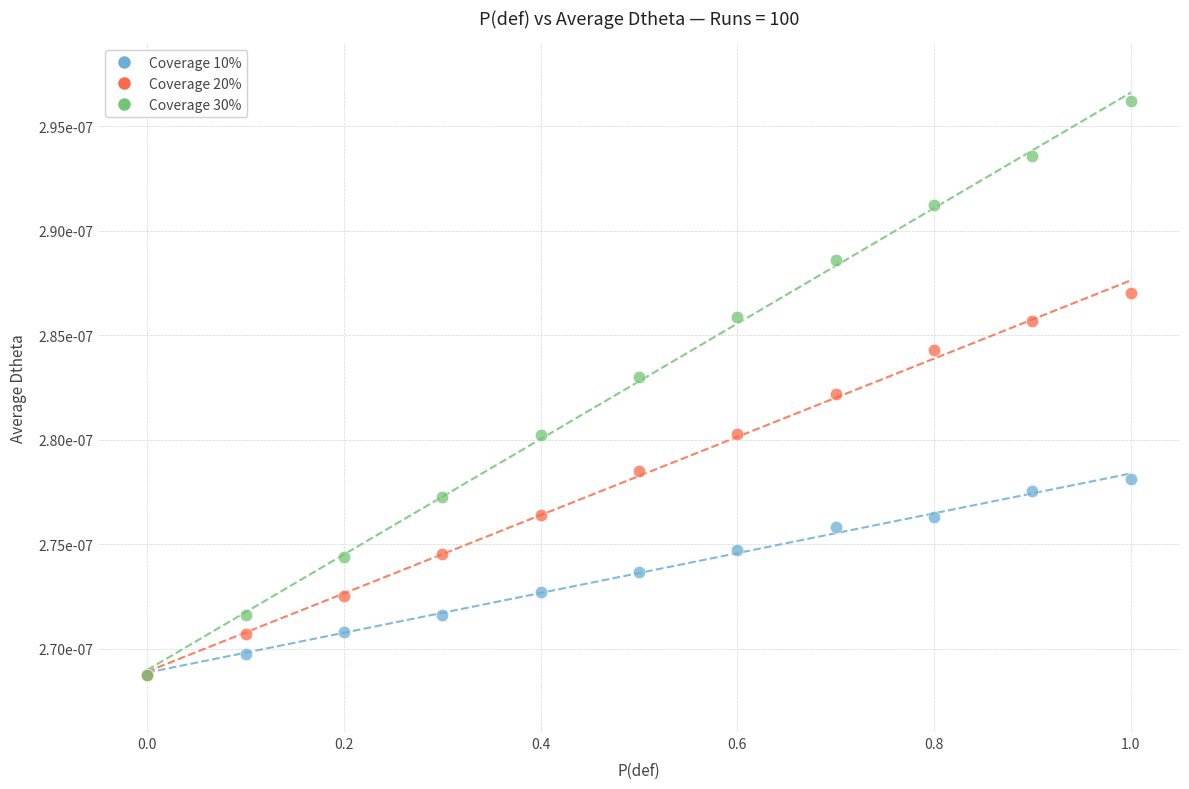

What are all the series names shown in the legend?

Coverage 10%, Coverage 20%, Coverage 30%